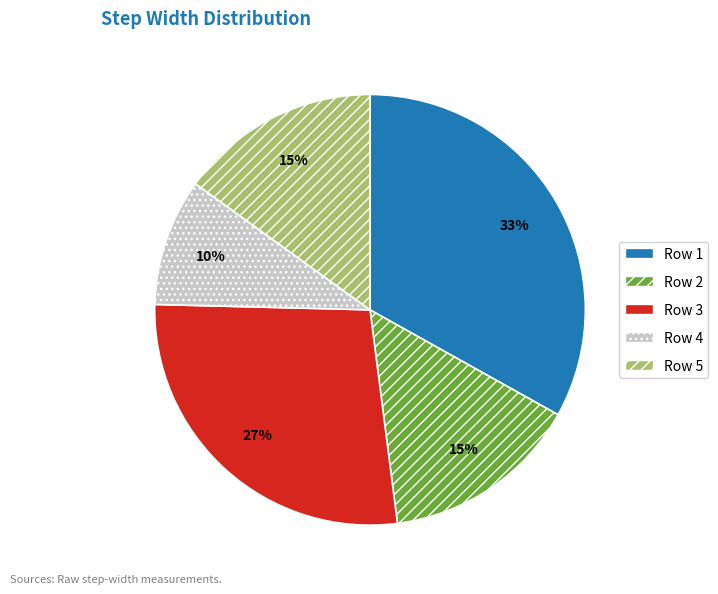

To the nearest percent, what is the average slice percentage?

20%